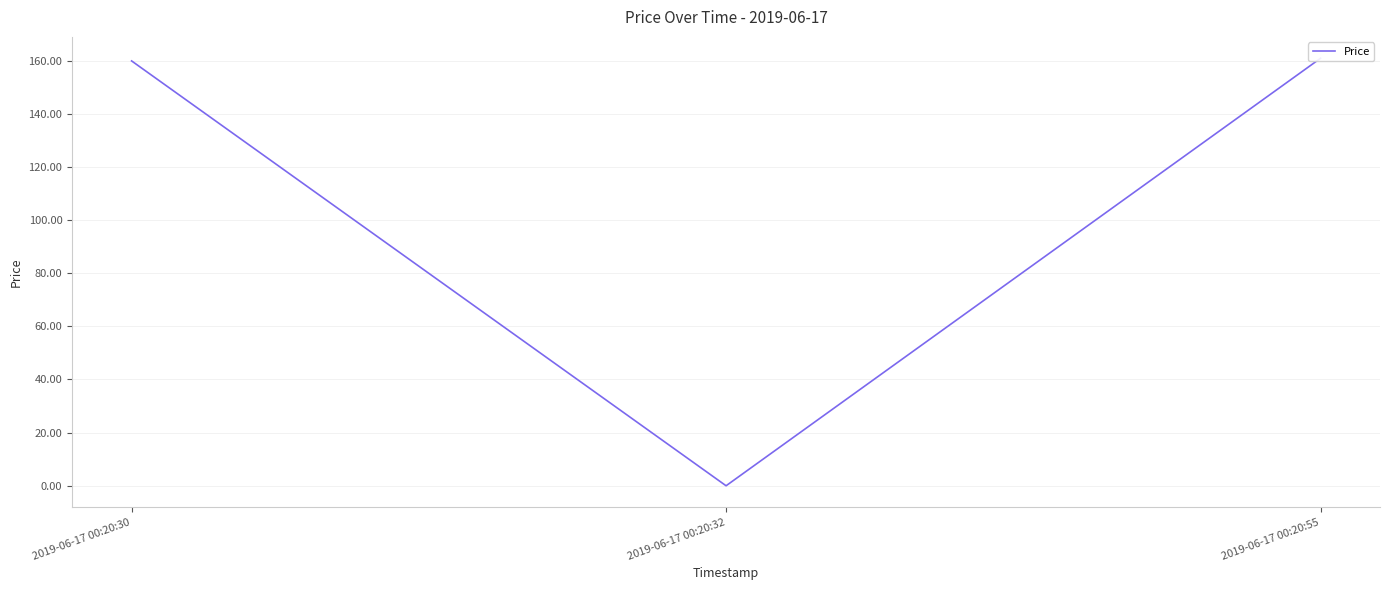

At which label does the data first exceed 159?

2019-06-17 00:20:30